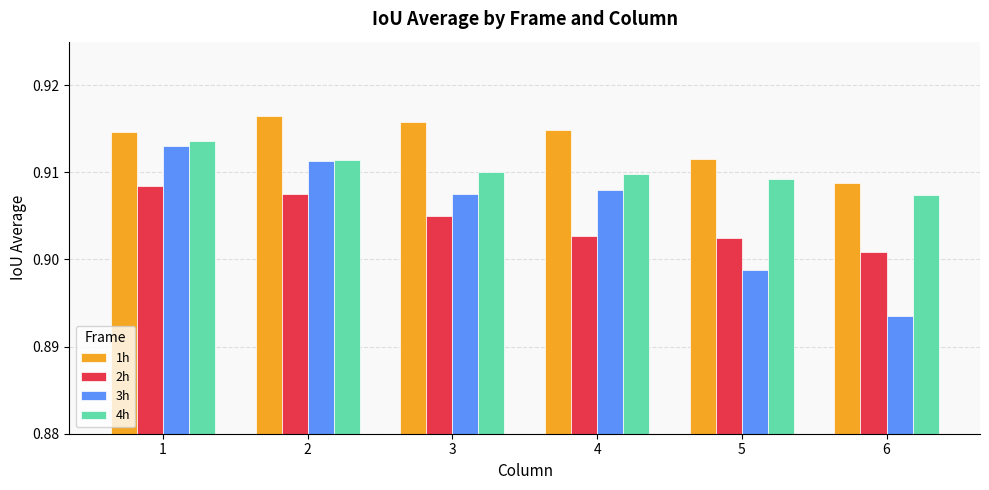

Which series changed the most between 1 and 5?

3h